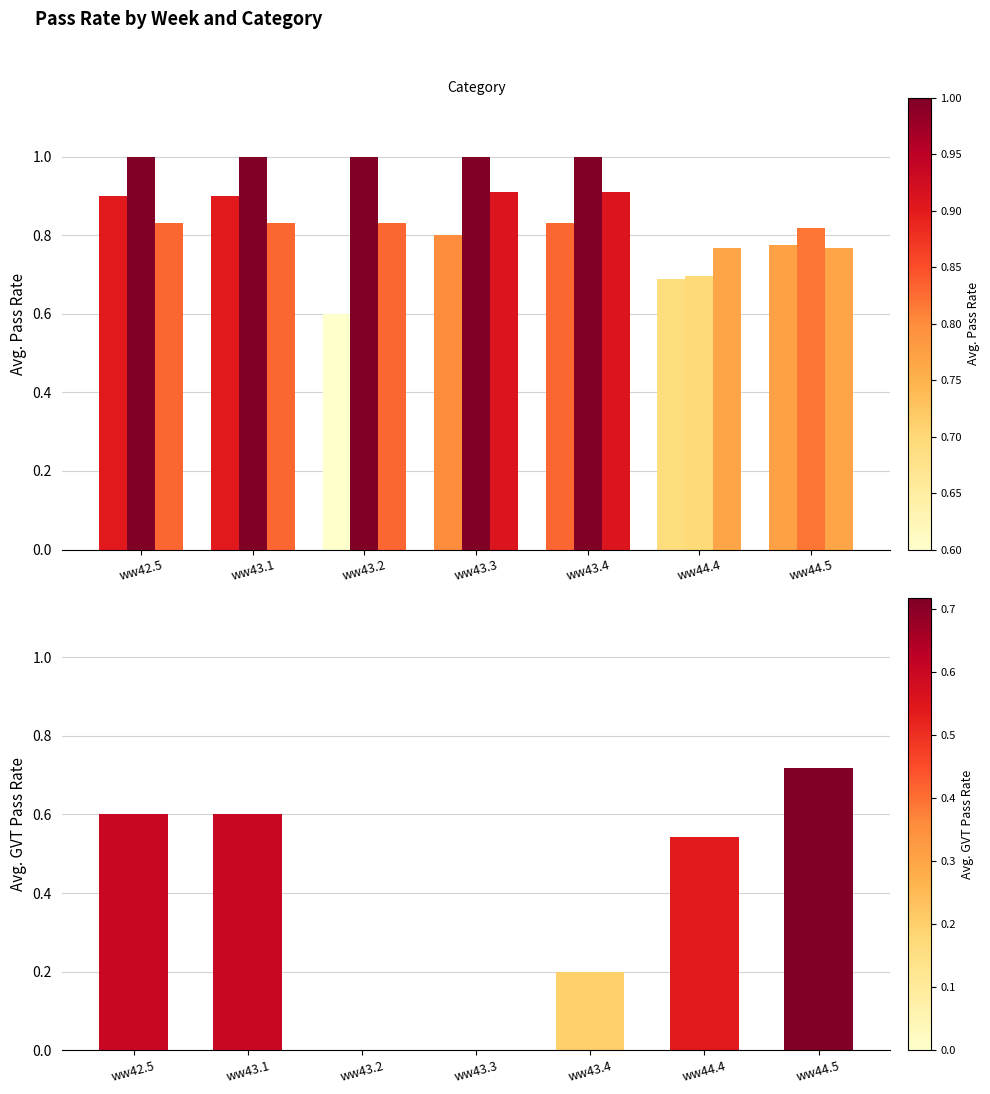

Which series has the largest total across all categories?

Hypervisor